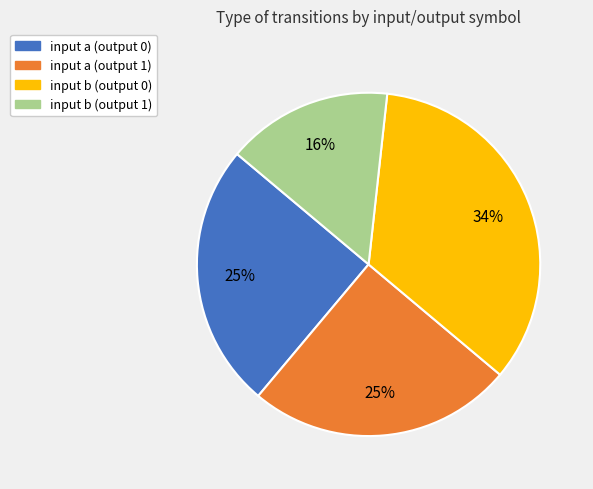

Does input a (output 1) represent more than half of the total?

No